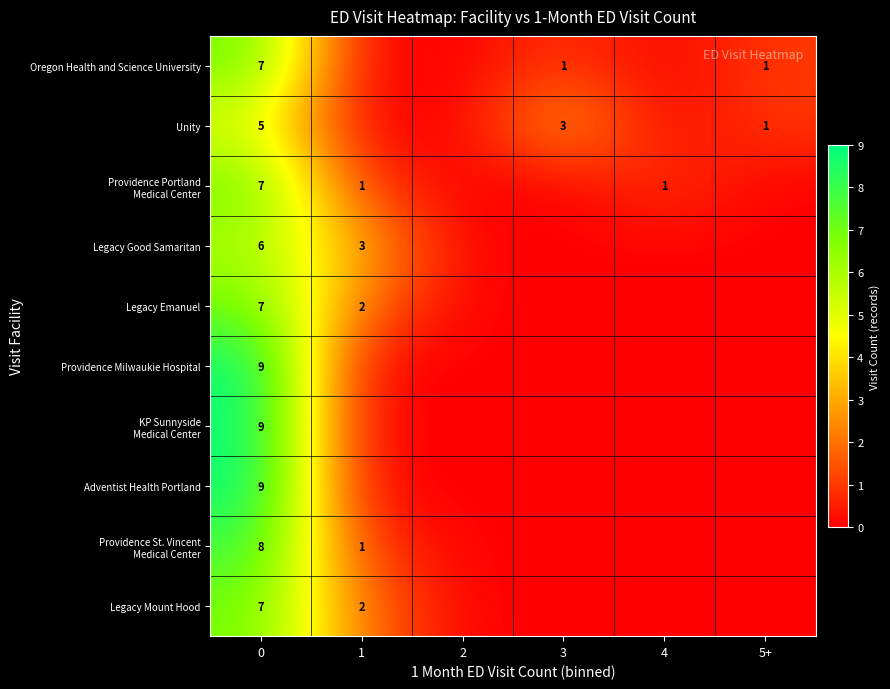

The value of Oregon Health and Science University at 5+ is 2. True or false?

False